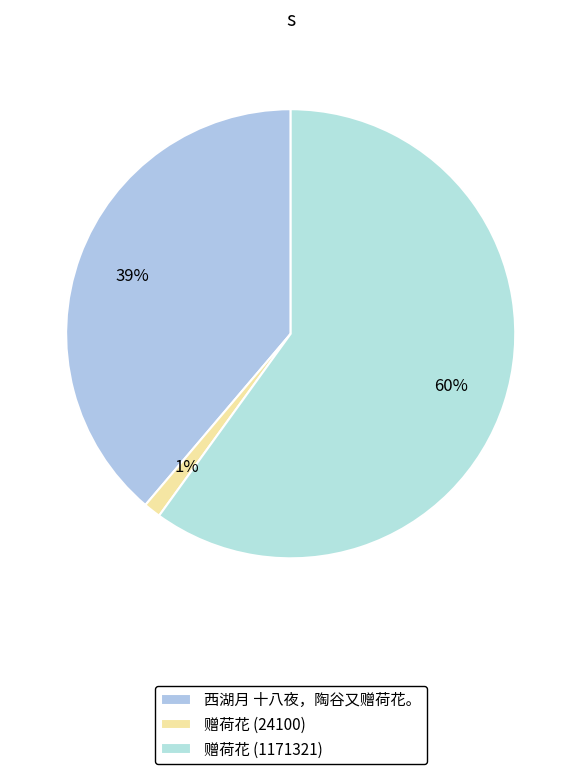

What is the change in value from 西湖月 十八夜，陶谷又赠荷花。 to 赠荷花 (24100)?

-733790